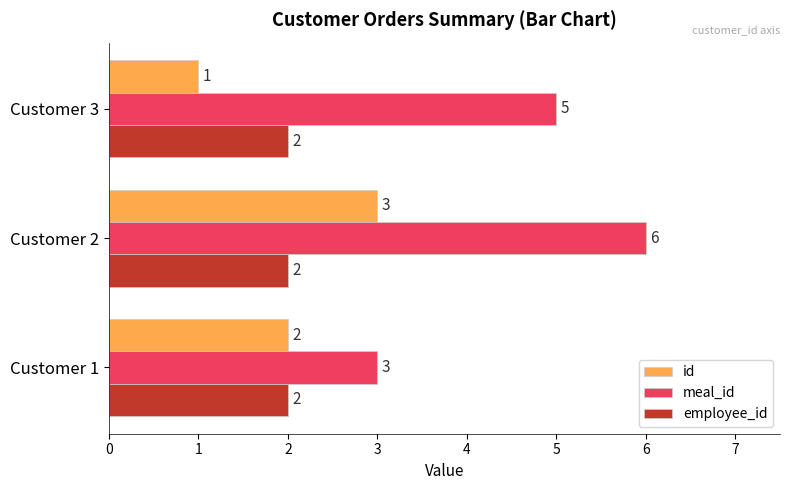

What are all the series names shown in the legend?

id, meal_id, employee_id